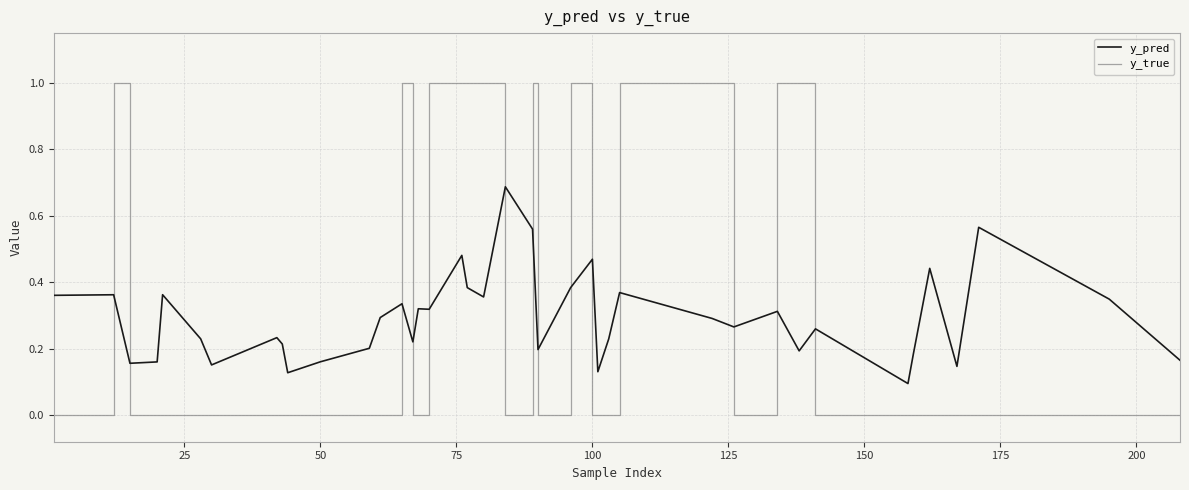

True or false: y_pred and y_true intersect in this chart.

True